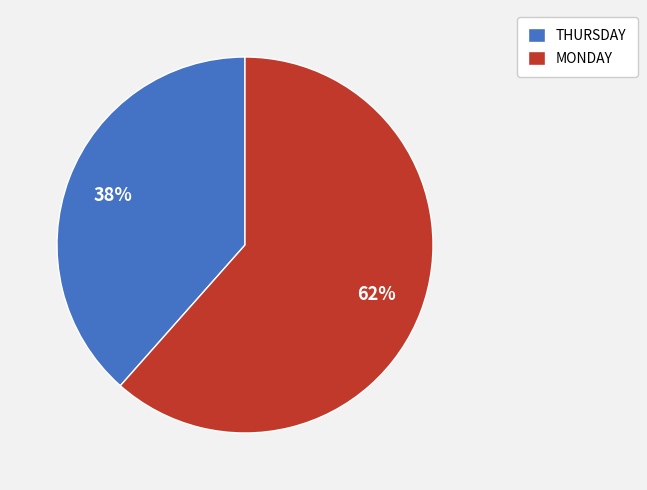

Do THURSDAY and MONDAY together represent more than half of the pie?

Yes